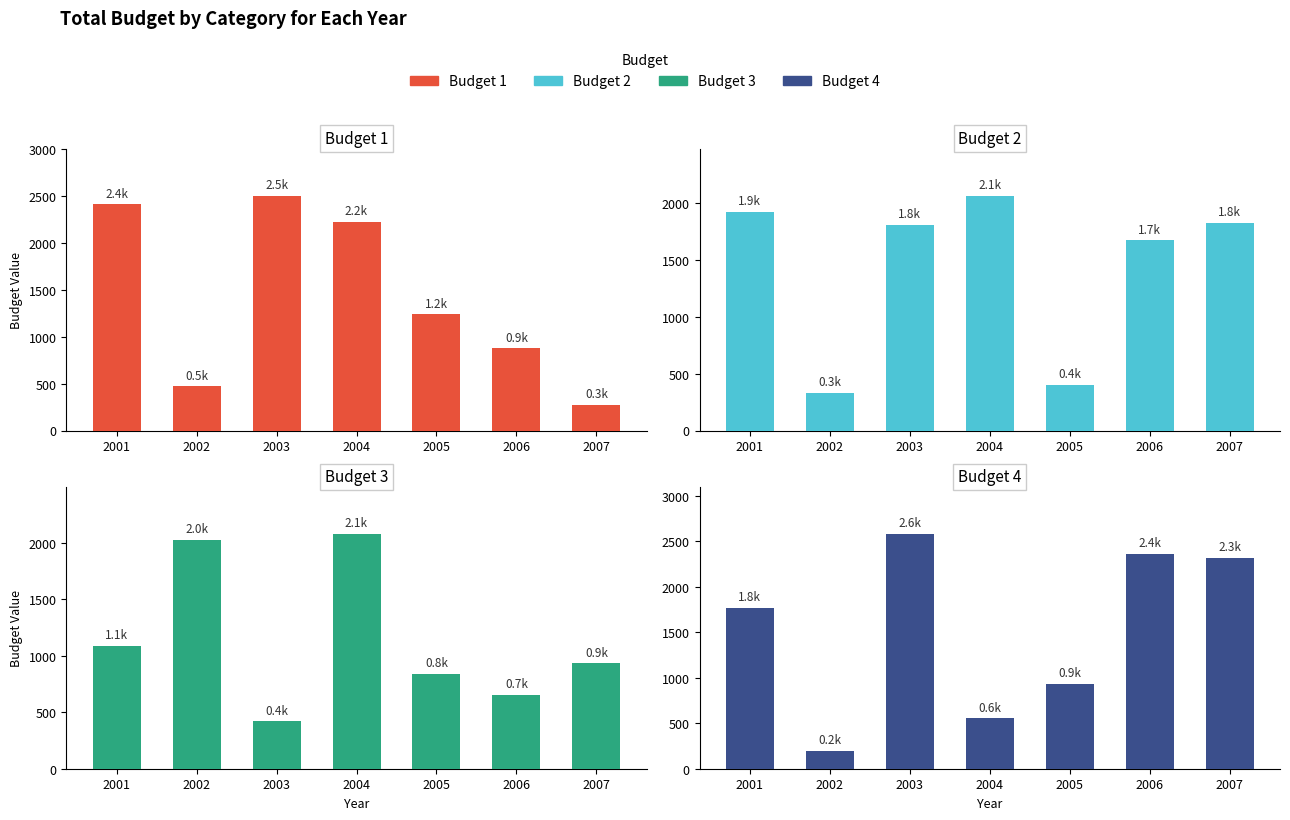

What is the sum of all Budget 3 values?

8039